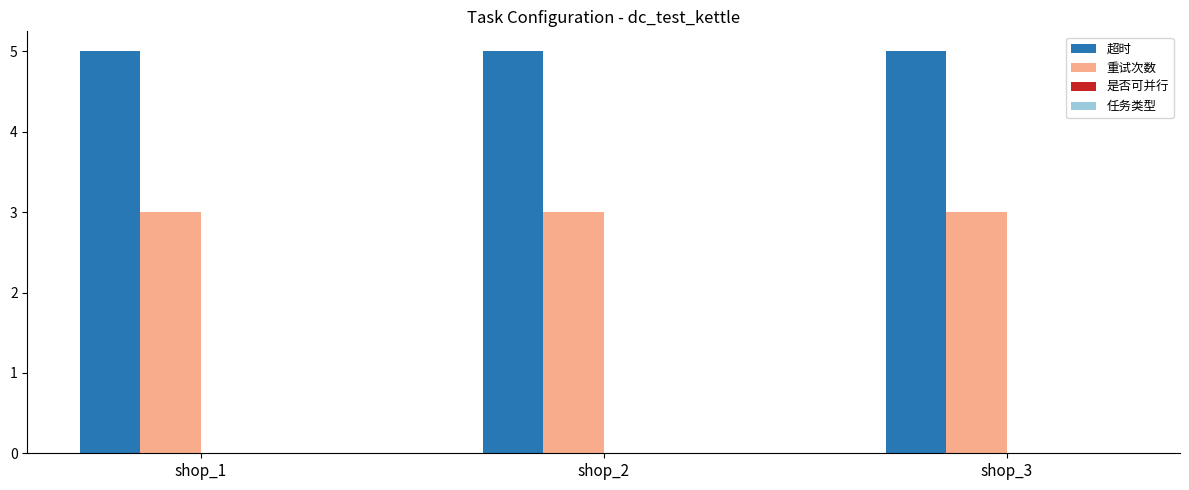

What is the minimum value shown in the chart?

3